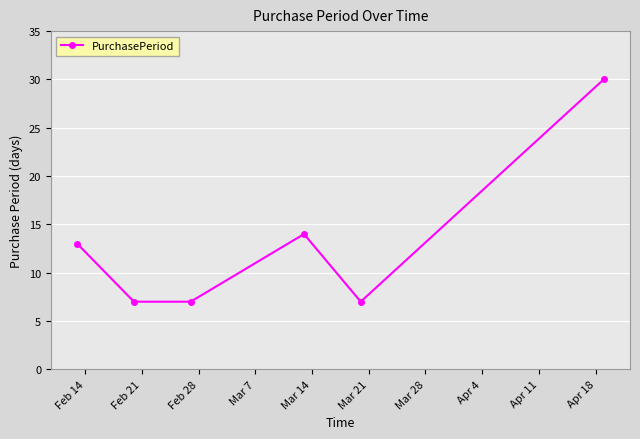

How many points are higher than both their immediate neighbors (excluding endpoints)?

1